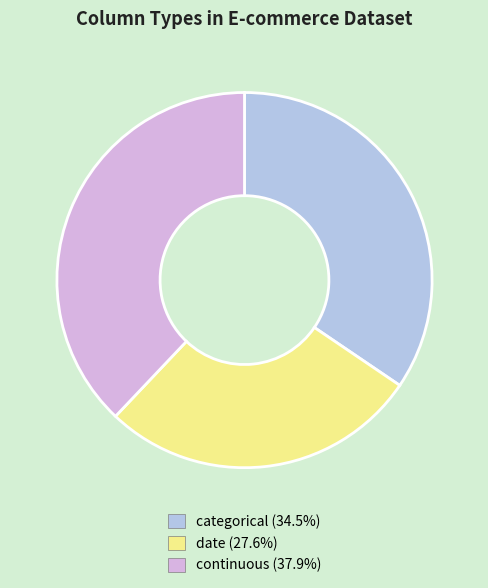

Is there any slice that represents more than half of the pie?

No